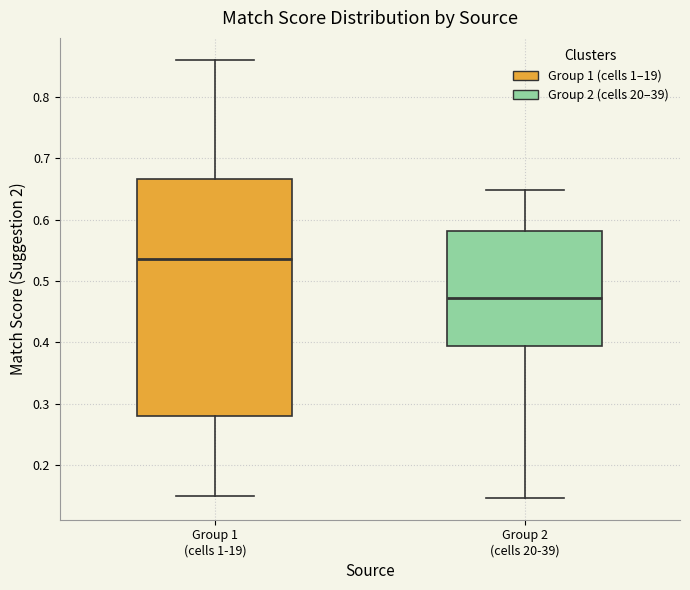

Where is the upper edge of the box for Group 2 (cells 20-39) on the y-axis? The values are not printed on the chart, so give them approximately, as read against the axis.

0.58